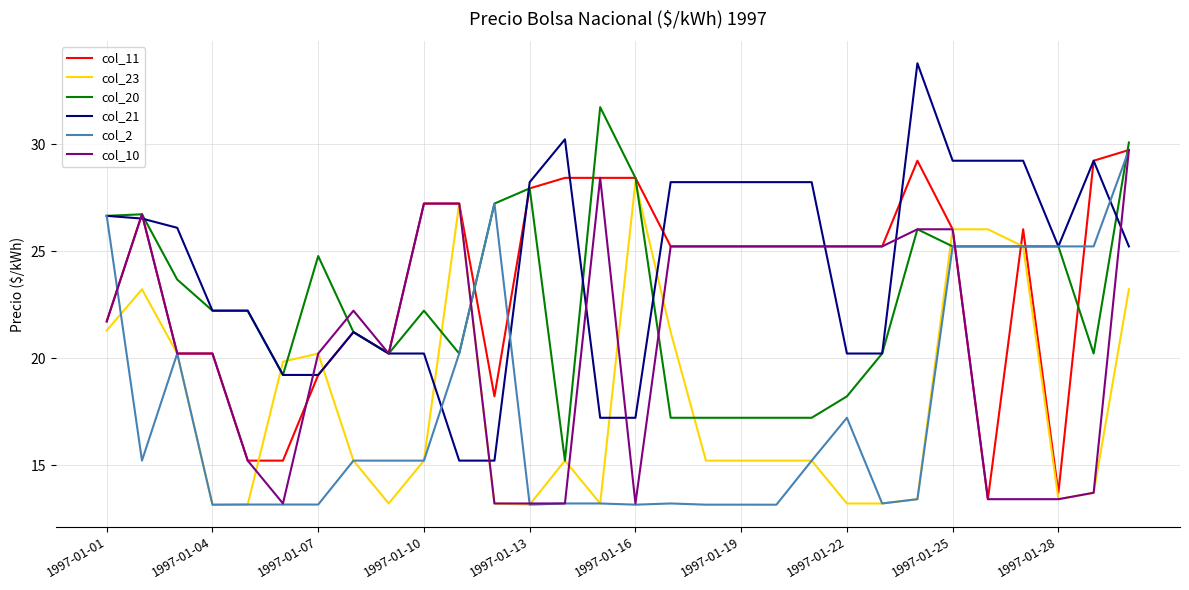

What is the maximum value shown in the chart?

33.8